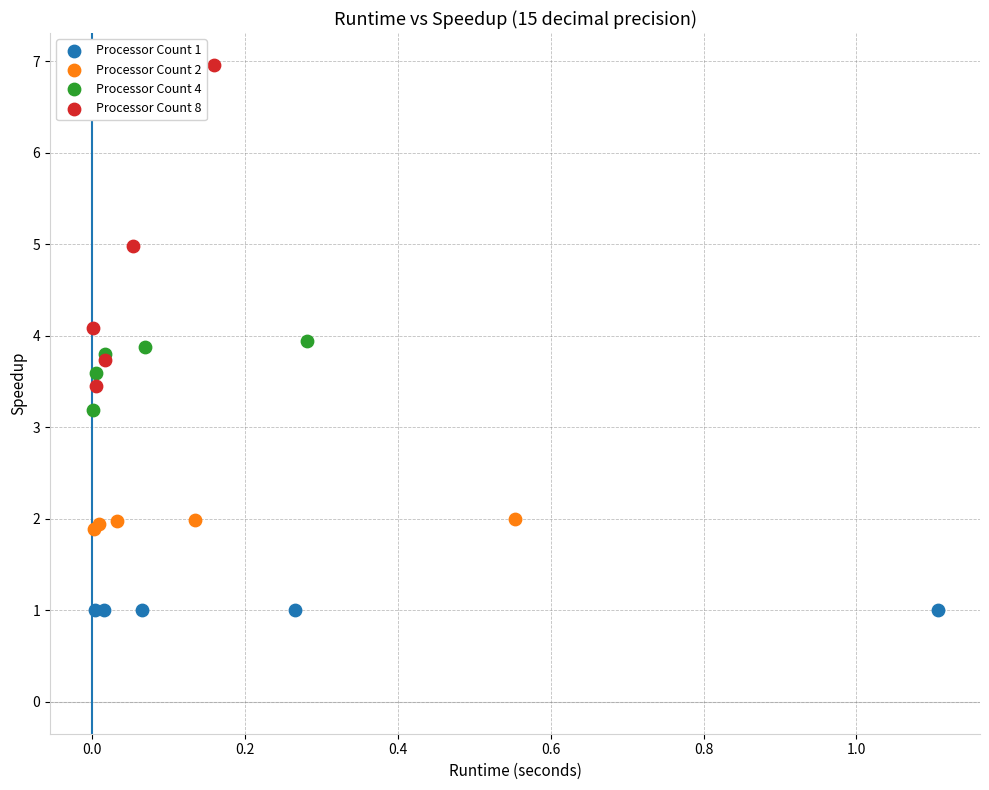

Which series contains the highest Y value?

Processor Count 8